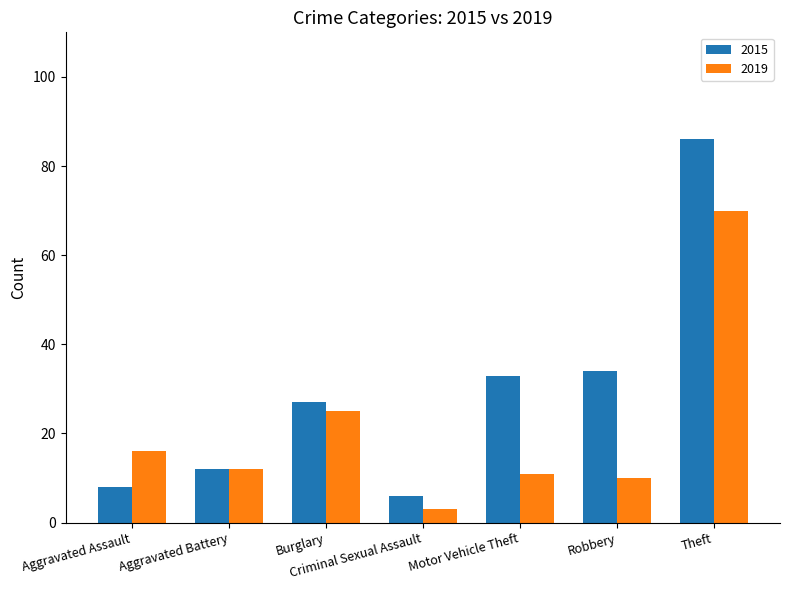

What is the difference between the maximum and minimum values in the 2019 series?

67